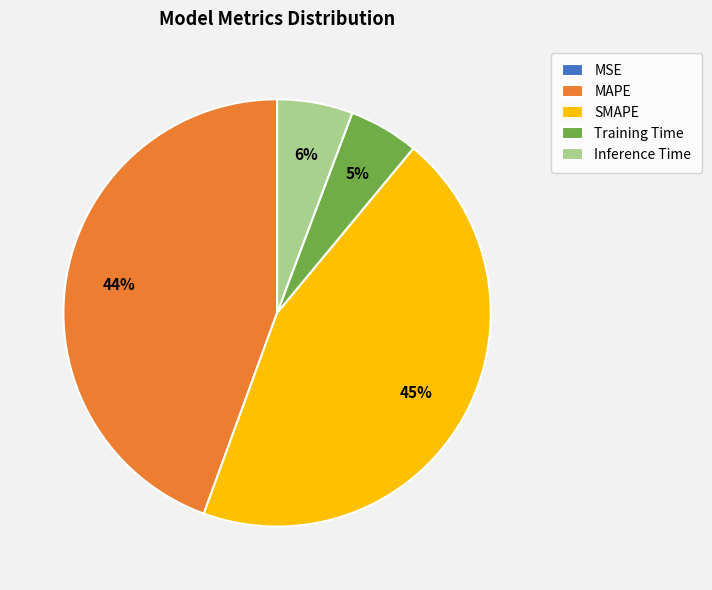

Does Inference Time represent more than half of the total?

No